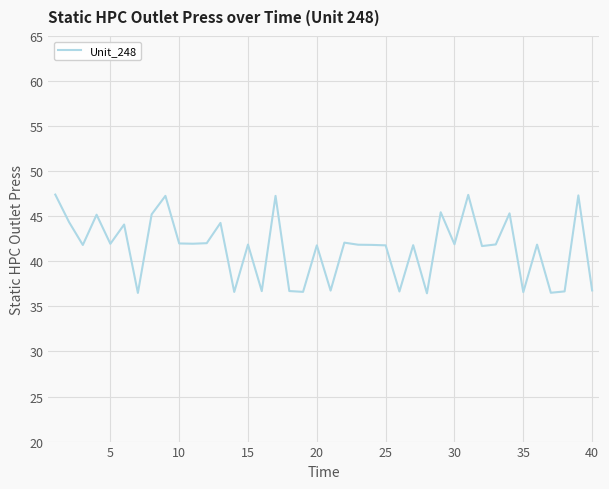

What is the greatest value displayed?

47.4